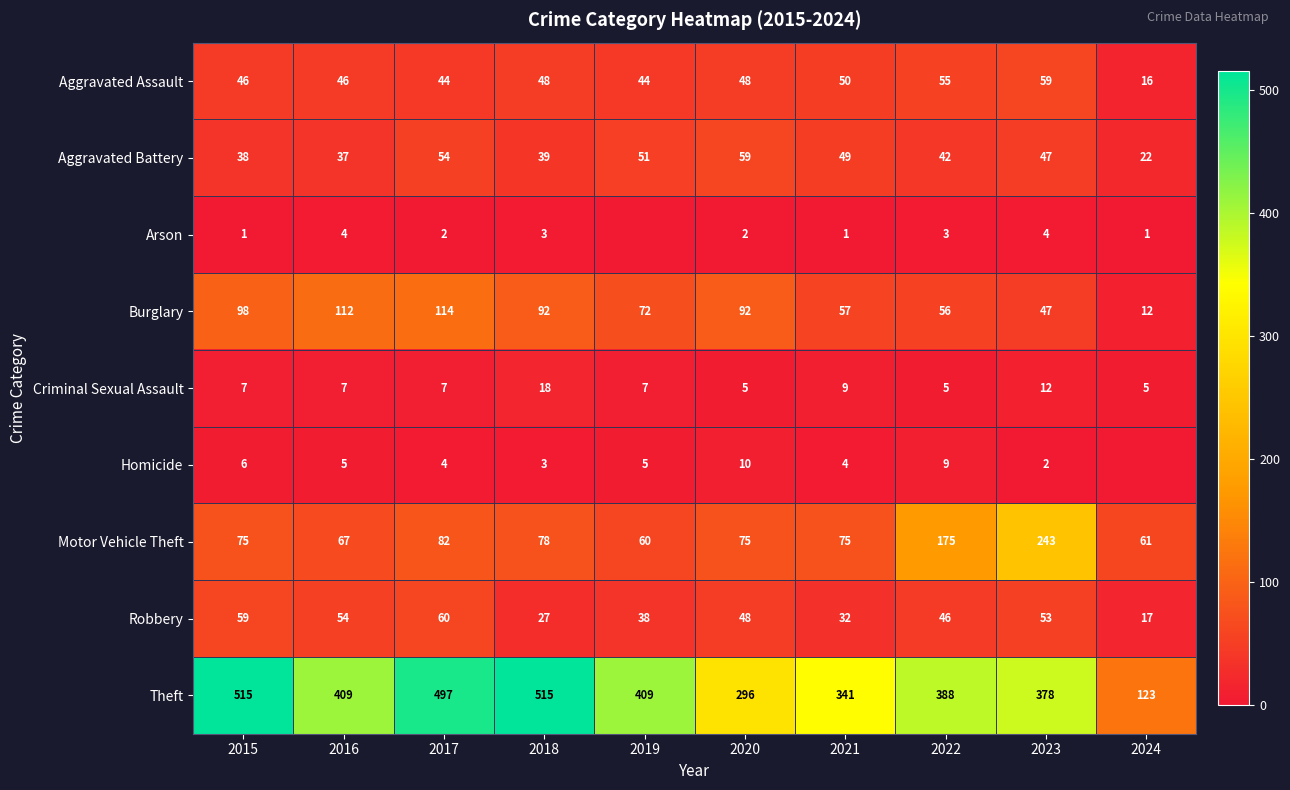

What is the difference between the highest and lowest values at 2020?

294